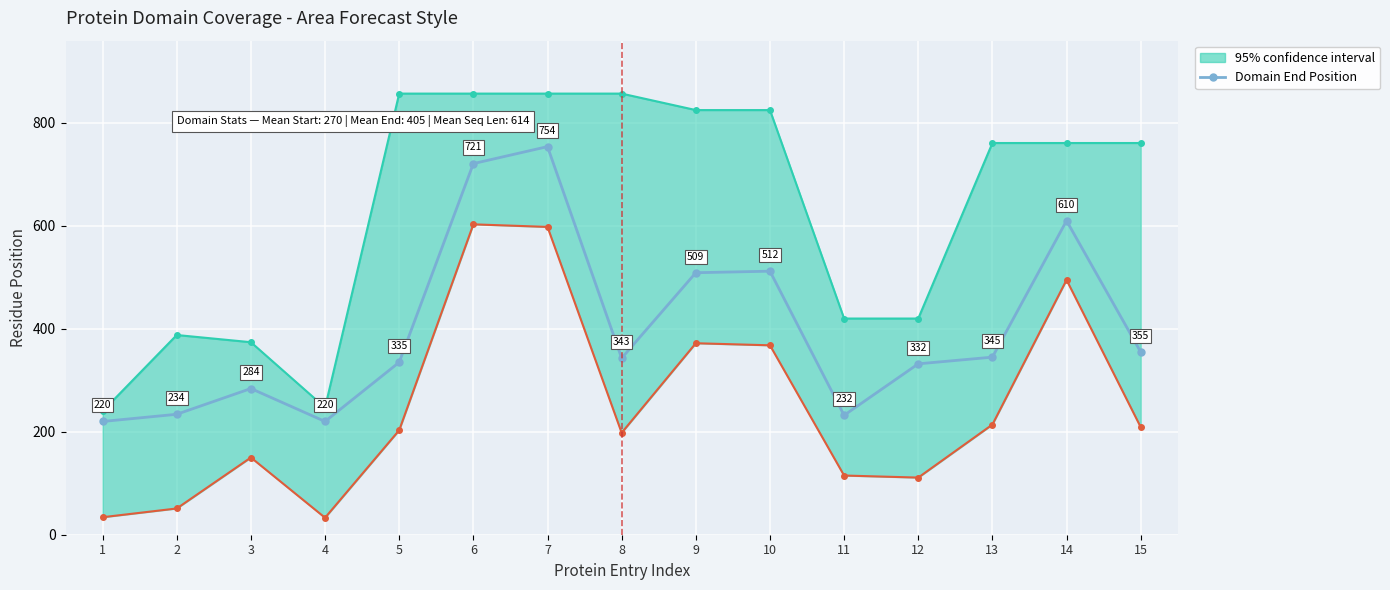

How many lines are shown in the chart?

1